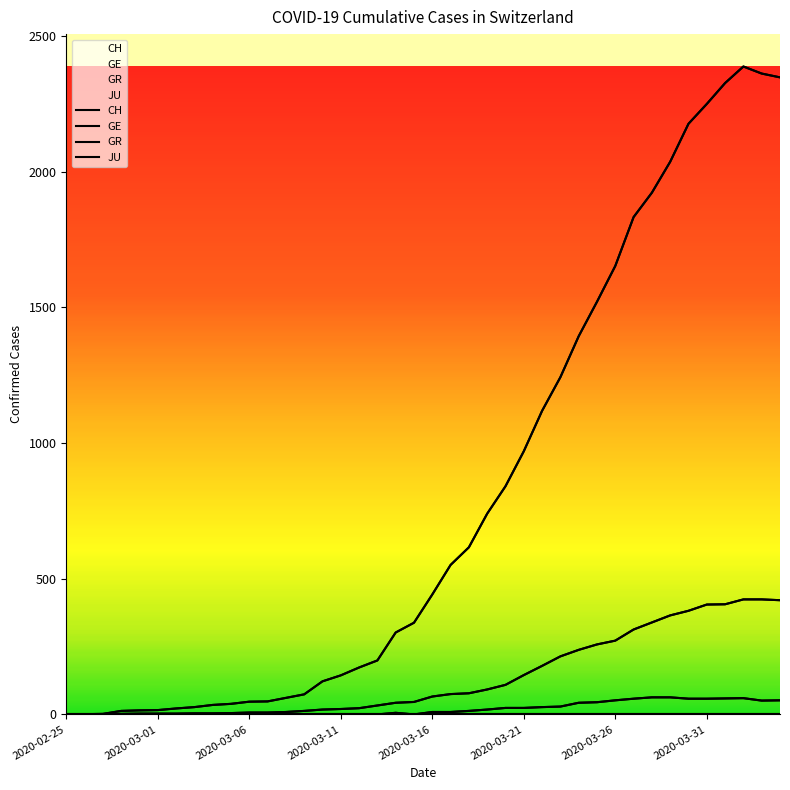

Where is the first local maximum for GR?

18